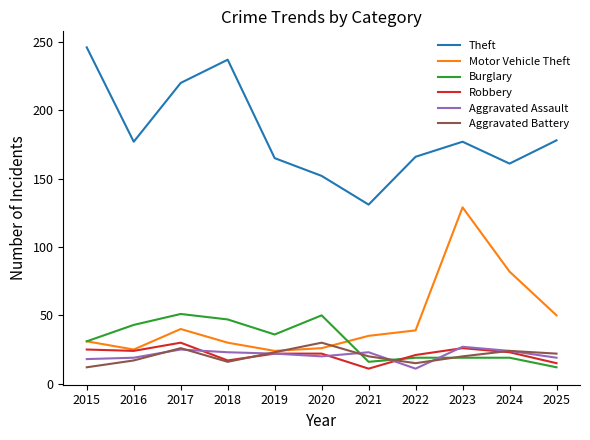

What is the difference between the highest and lowest values at 2025?

166